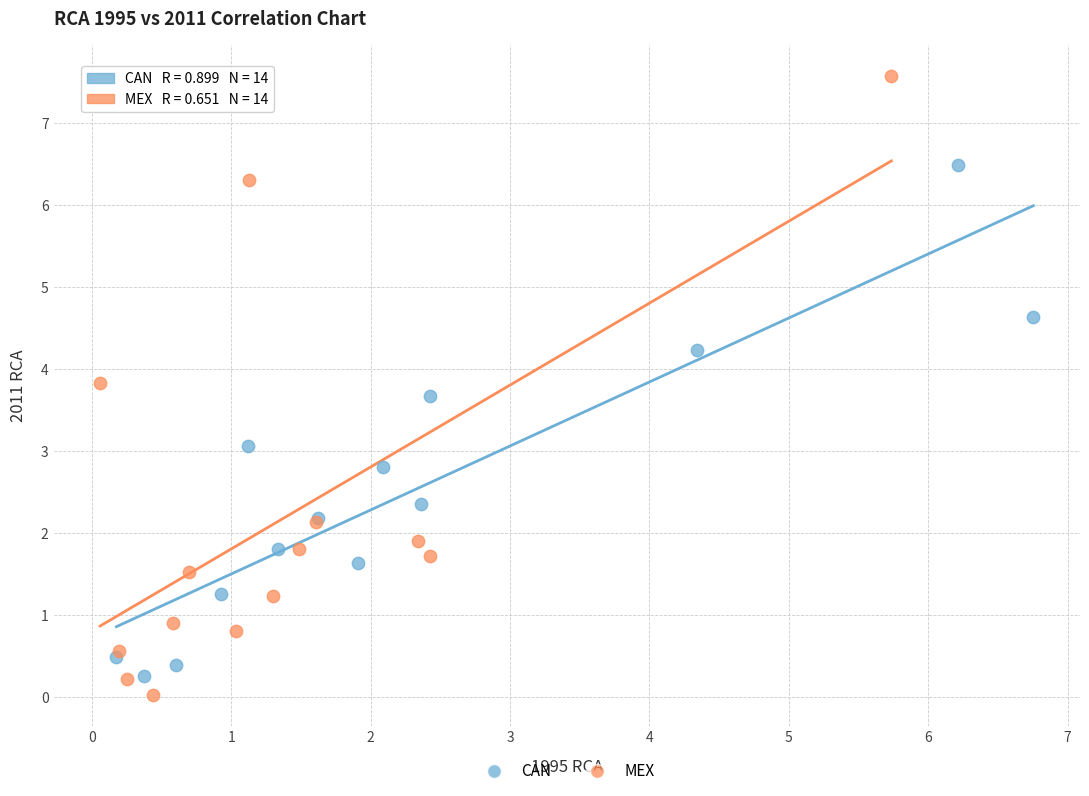

Which series reaches the maximum Y coordinate?

MEX